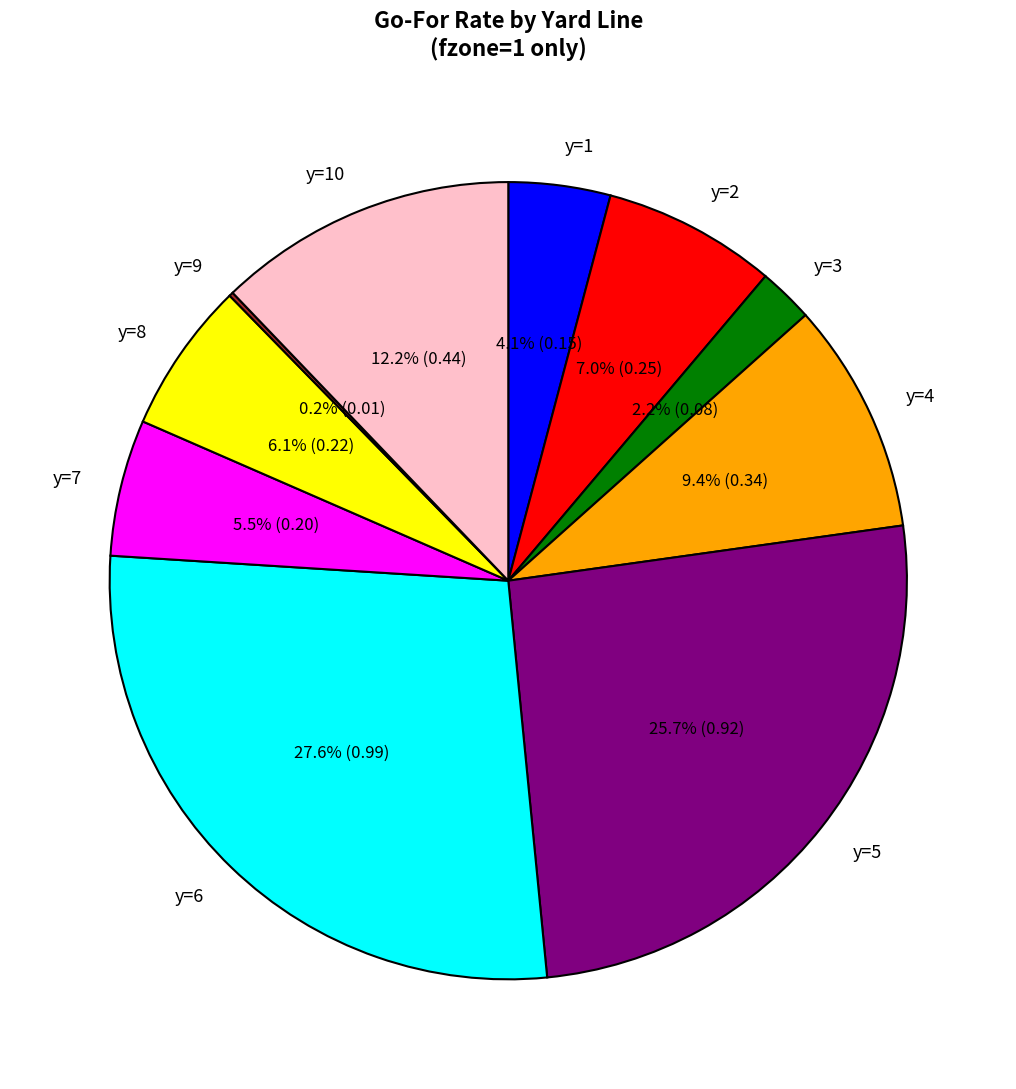

Which has a higher value, y=10 or y=6?

y=6